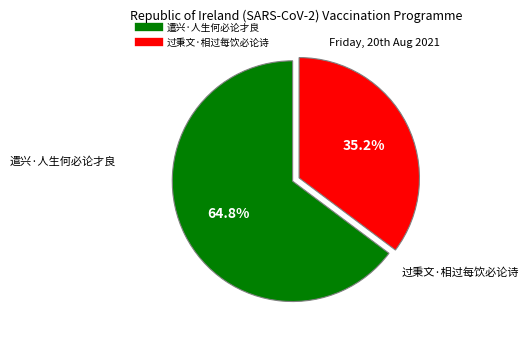

Which has a higher value, 过秉文·相过每饮必论诗 or 遣兴·人生何必论才良?

遣兴·人生何必论才良